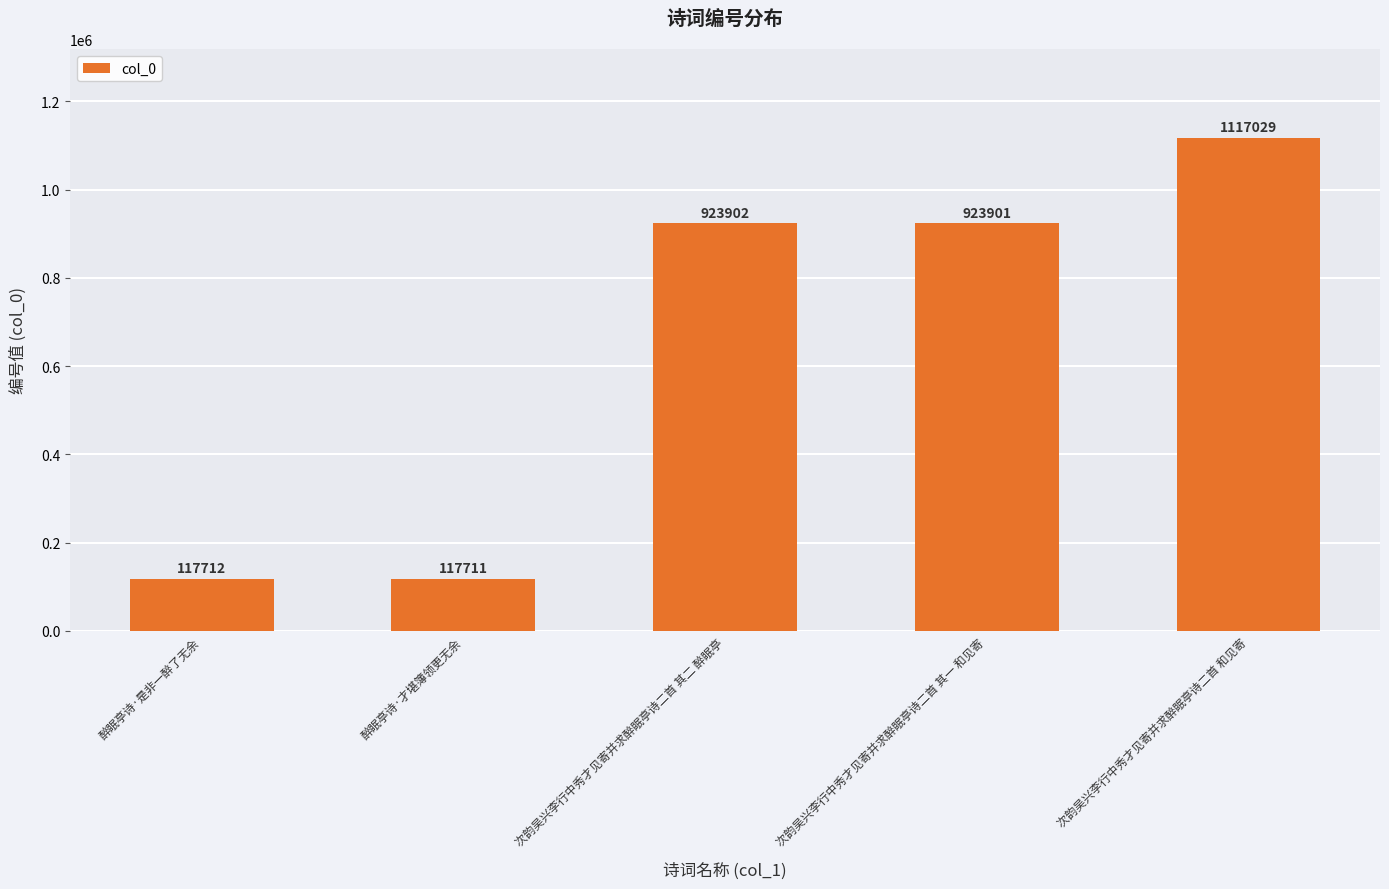

True or false: the data shows 923902 at 次韵吴兴李行中秀才见寄并求醉眠亭诗二首 其二 醉眠亭.

True